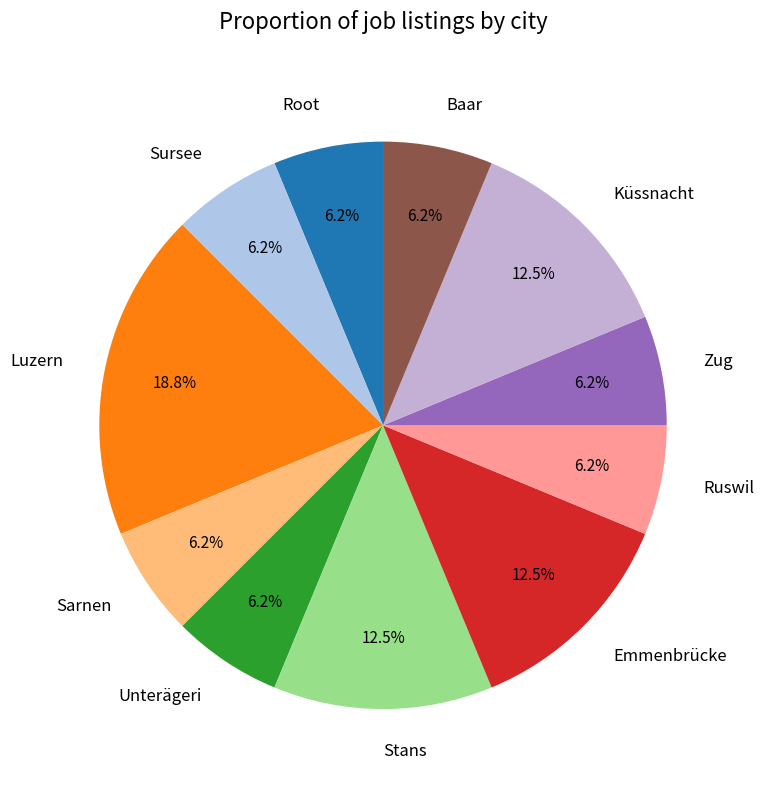

Which has a higher value, Küssnacht or Root?

Küssnacht